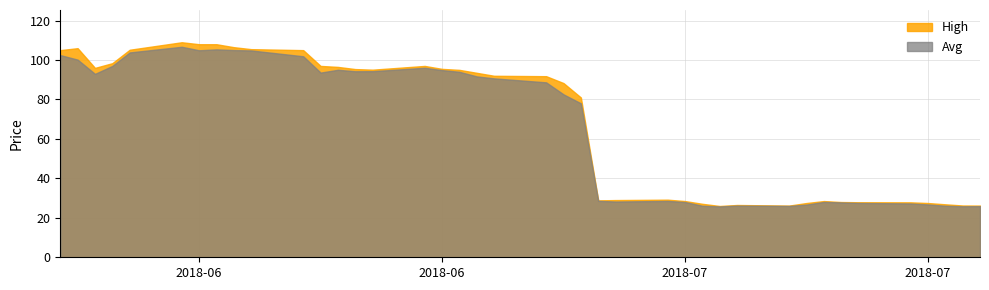

True or false: Avg and High cross at least once.

False